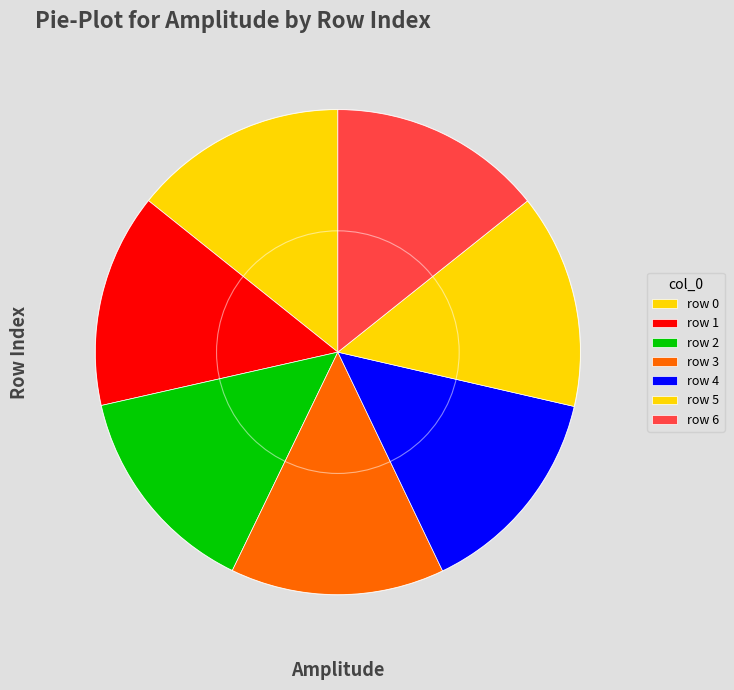

Count the number of slices in the pie.

7